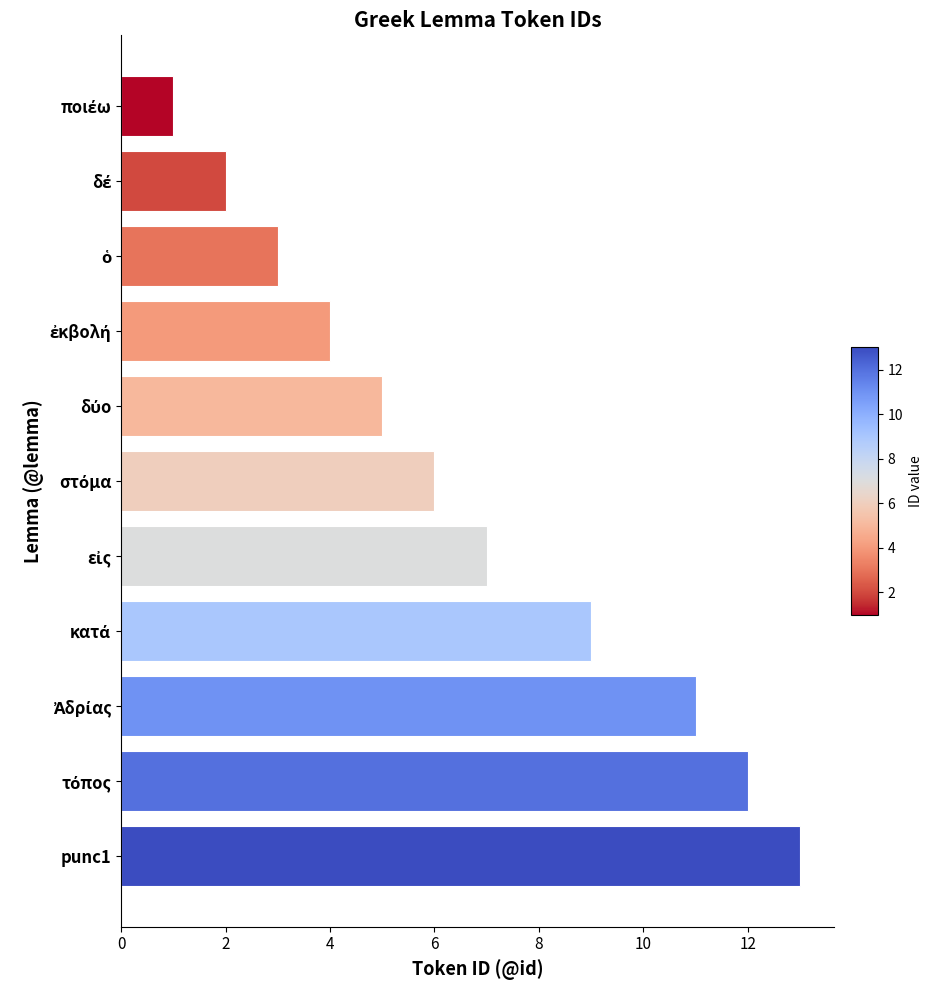

What is the difference between the maximum and minimum values?

12